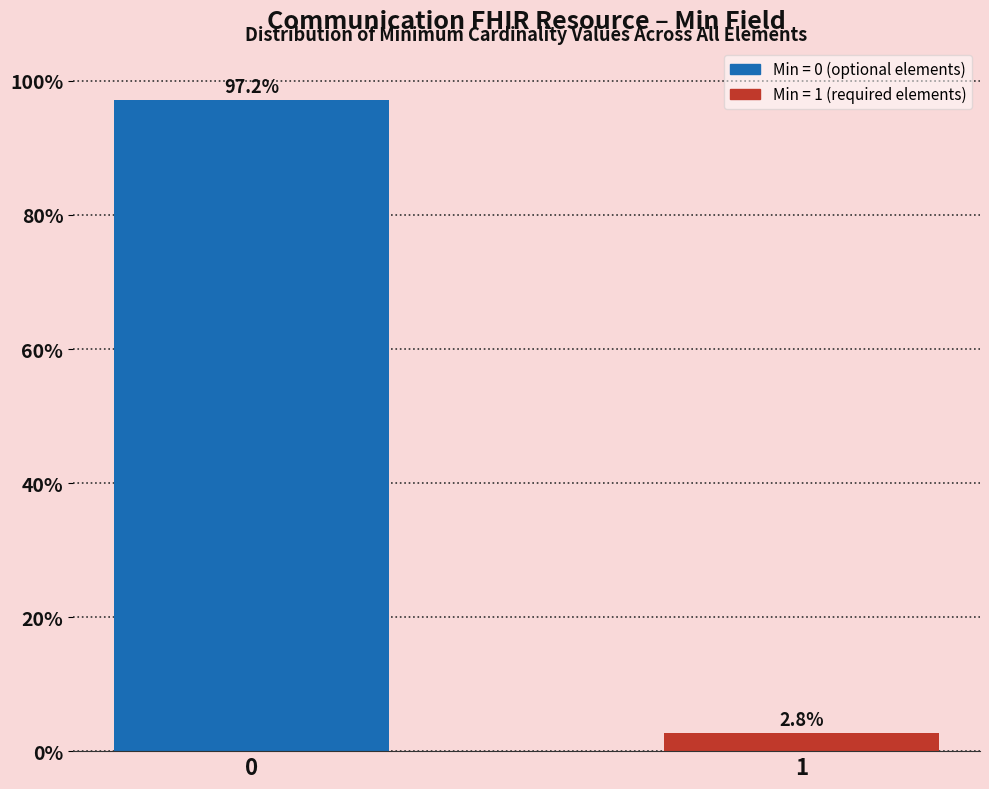

Reading left to right, list all the values displayed in this chart.

97.2	2.8